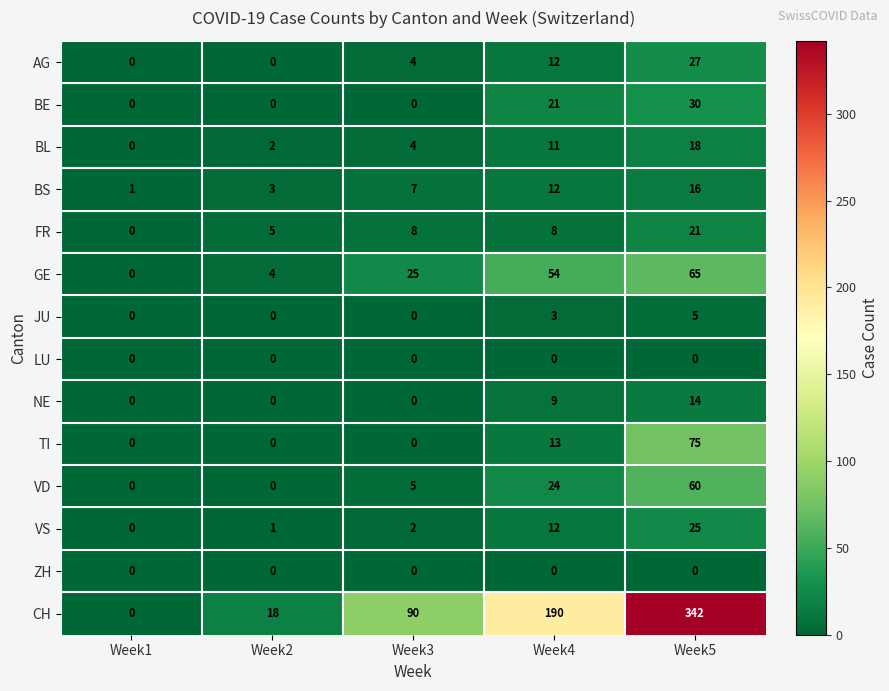

The value of BL at Week3 is 4. True or false?

True